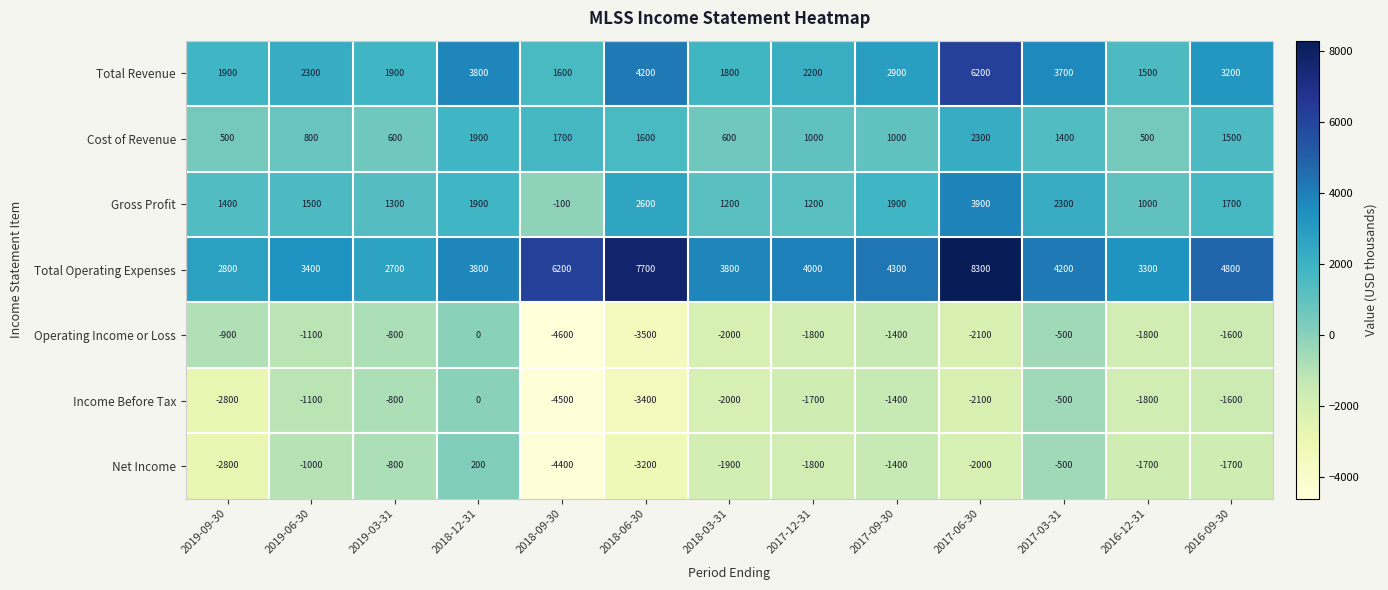

At which category is the sum across all series the highest?

2017-06-30